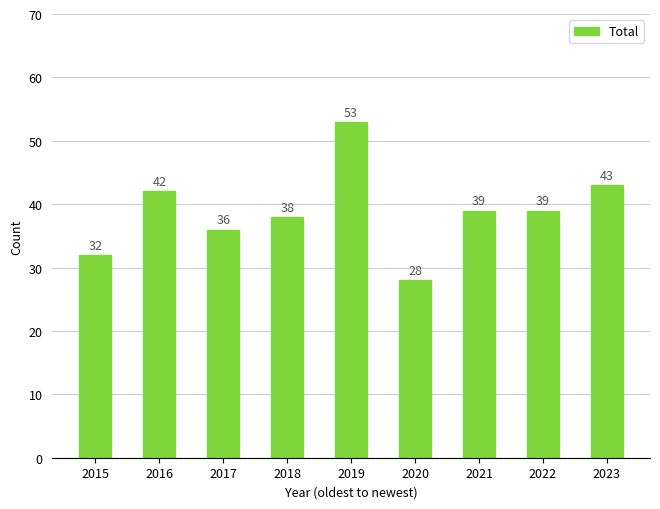

What is the difference between the maximum and minimum values?

25